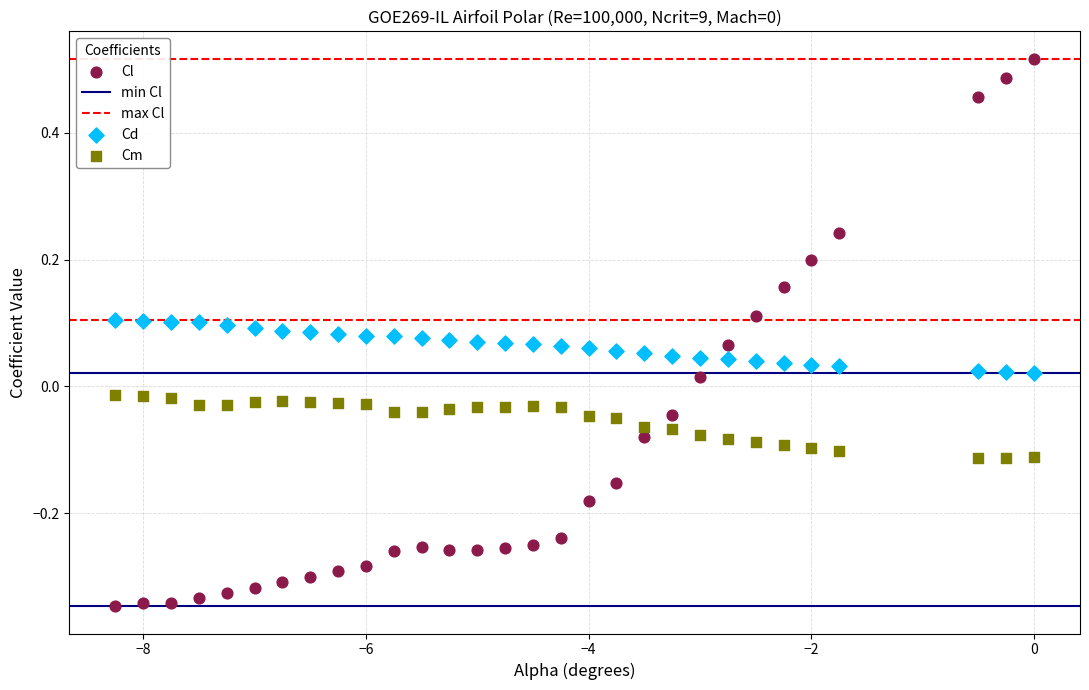

Across all data points, what is the range of X values (max minus min)?

8.2